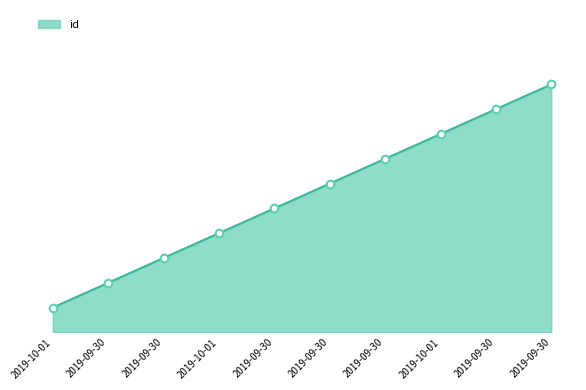

Which has a higher value, 2019-10-01 or 2019-09-30?

2019-10-01